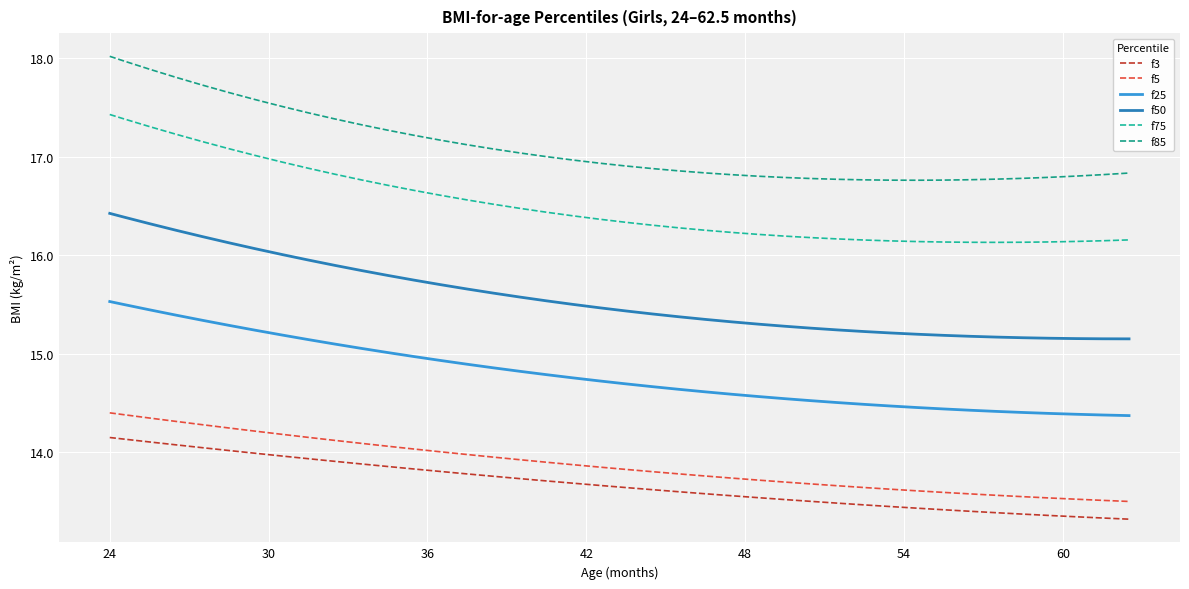

True or false: f25 and f75 cross at least once.

False